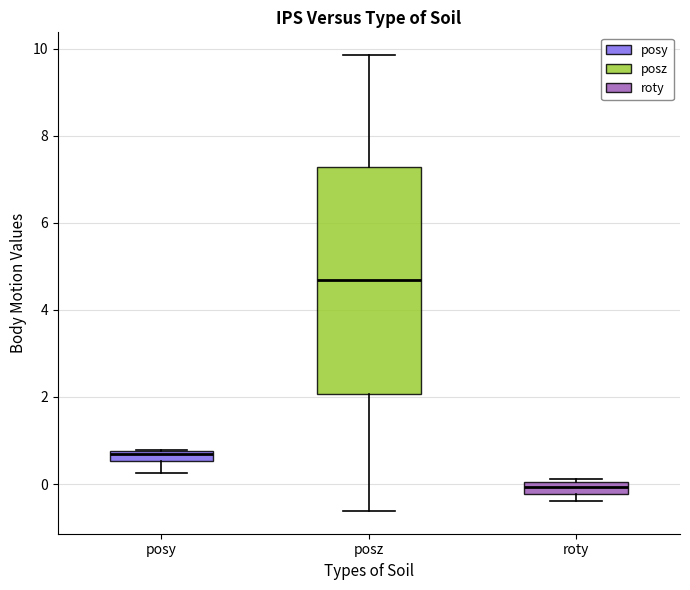

Comparing the boxes themselves (not the whiskers), which one is the tallest?

posz